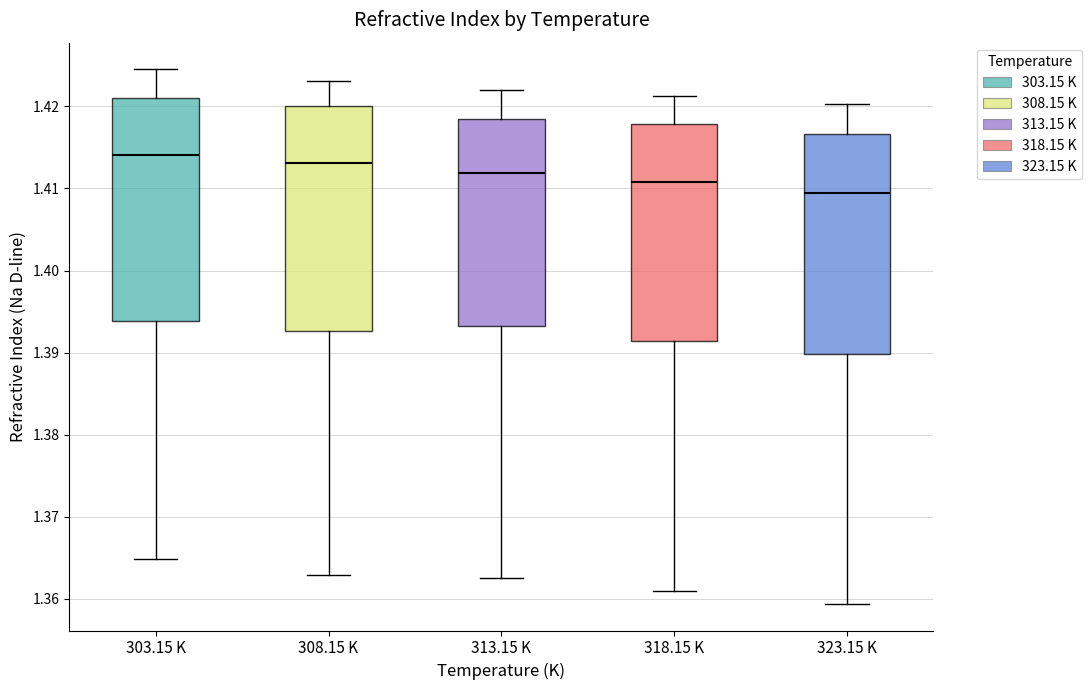

Reading left to right, read every box against the y-axis: the position of its median line, the range the box covers, and the ends of its whiskers. The values are not printed on the chart, so give them approximately, as read against the axis.

303.15 K: median 1.414, box 1.394 to 1.421, whiskers 1.365 to 1.425
308.15 K: median 1.413, box 1.393 to 1.420, whiskers 1.363 to 1.423
313.15 K: median 1.412, box 1.393 to 1.418, whiskers 1.363 to 1.422
318.15 K: median 1.411, box 1.391 to 1.418, whiskers 1.361 to 1.421
323.15 K: median 1.409, box 1.390 to 1.417, whiskers 1.359 to 1.420